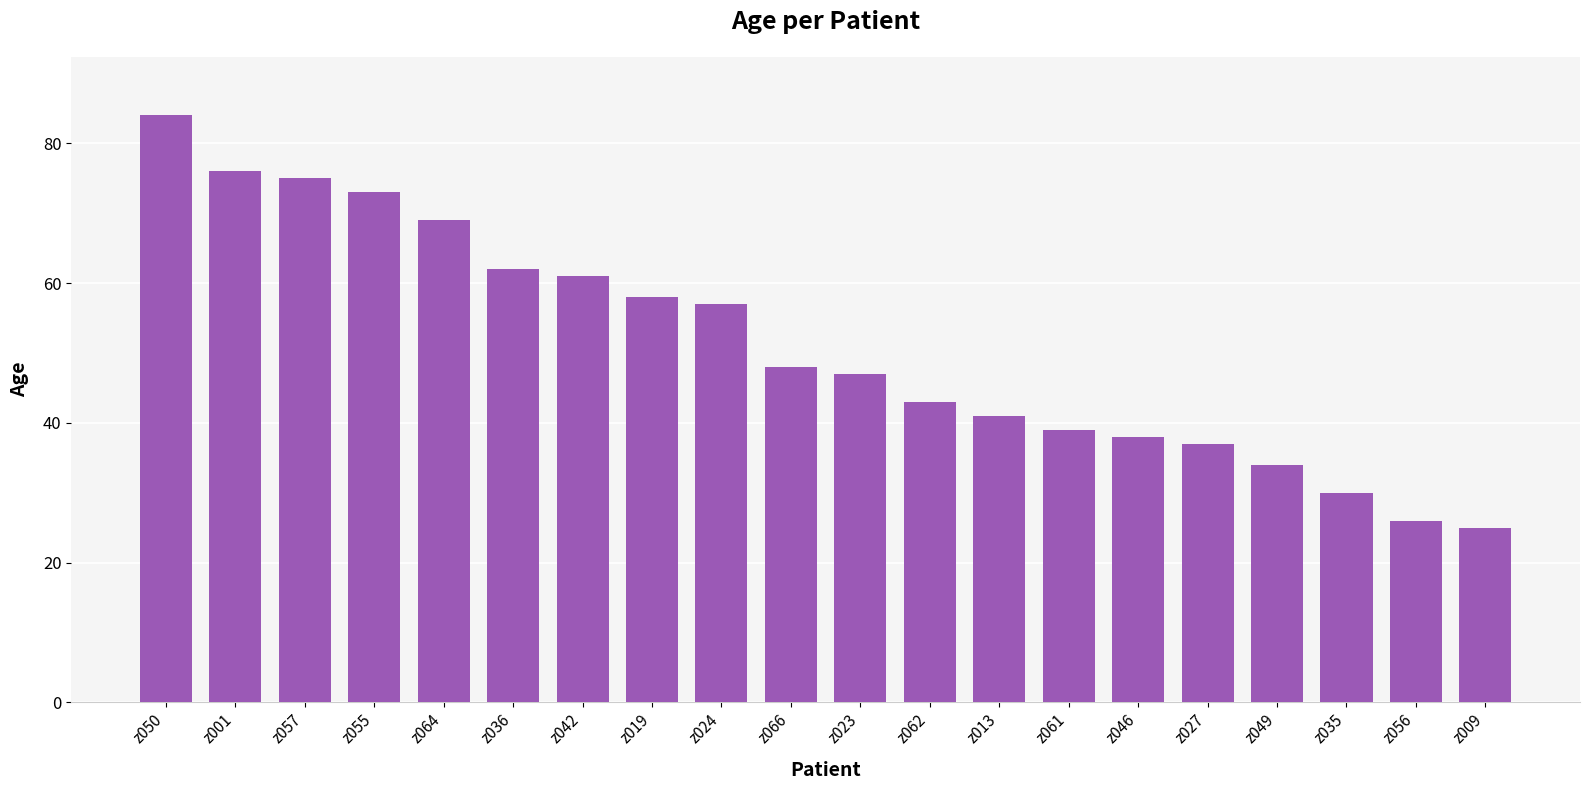

Rank the categories by value from highest to lowest.

z050, z001, z057, z055, z064, z036, z042, z019, z024, z066, z023, z062, z013, z061, z046, z027, z049, z035, z056, z009